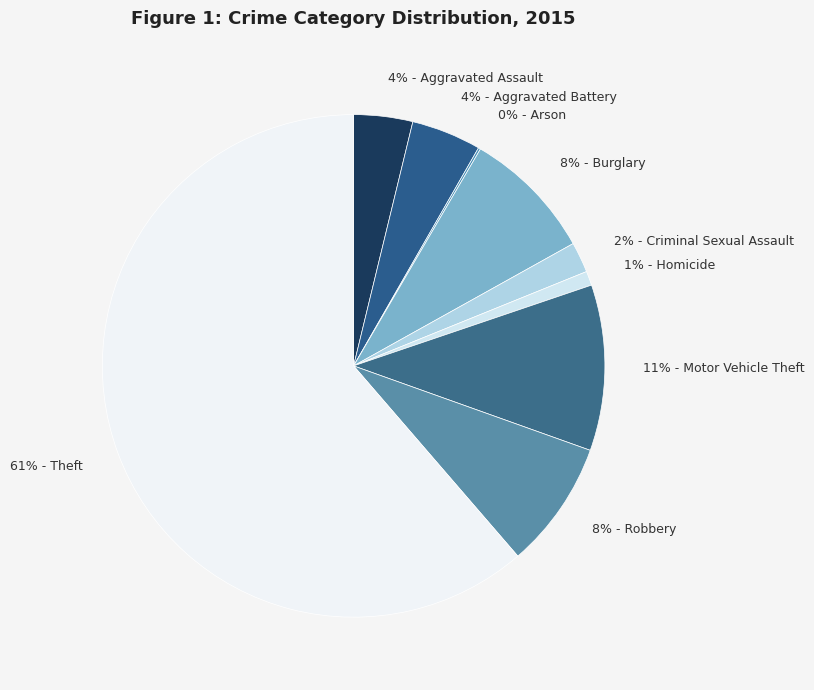

Does any single category account for the majority?

Yes